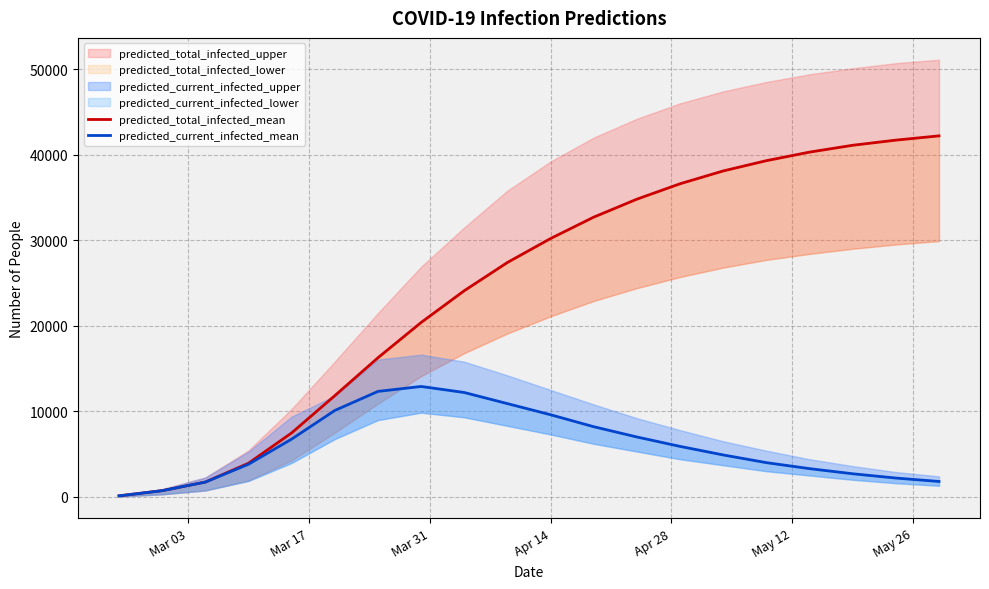

What is the smallest value displayed?

121